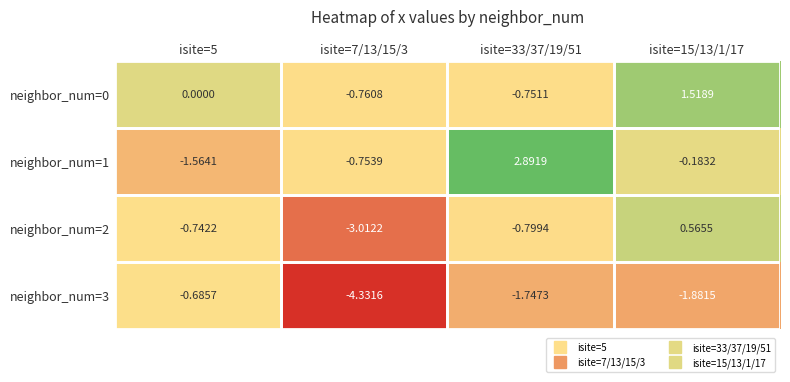

Rank the series at isite=33/37/19/51 from highest to lowest value.

neighbor_num=1, neighbor_num=0, neighbor_num=2, neighbor_num=3